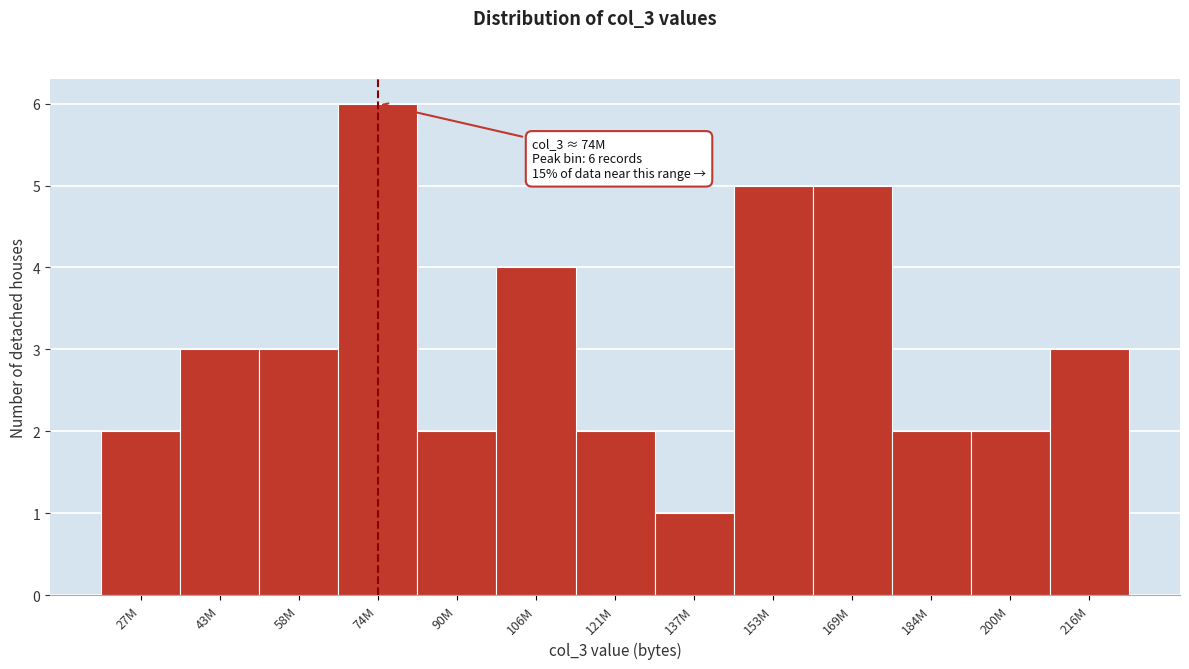

Reading right to left, what are all the values shown in this chart?

216M=3	200M=2	184M=2	169M=5	153M=5	137M=1	121M=2	106M=4	90M=2	74M=6	58M=3	43M=3	27M=2